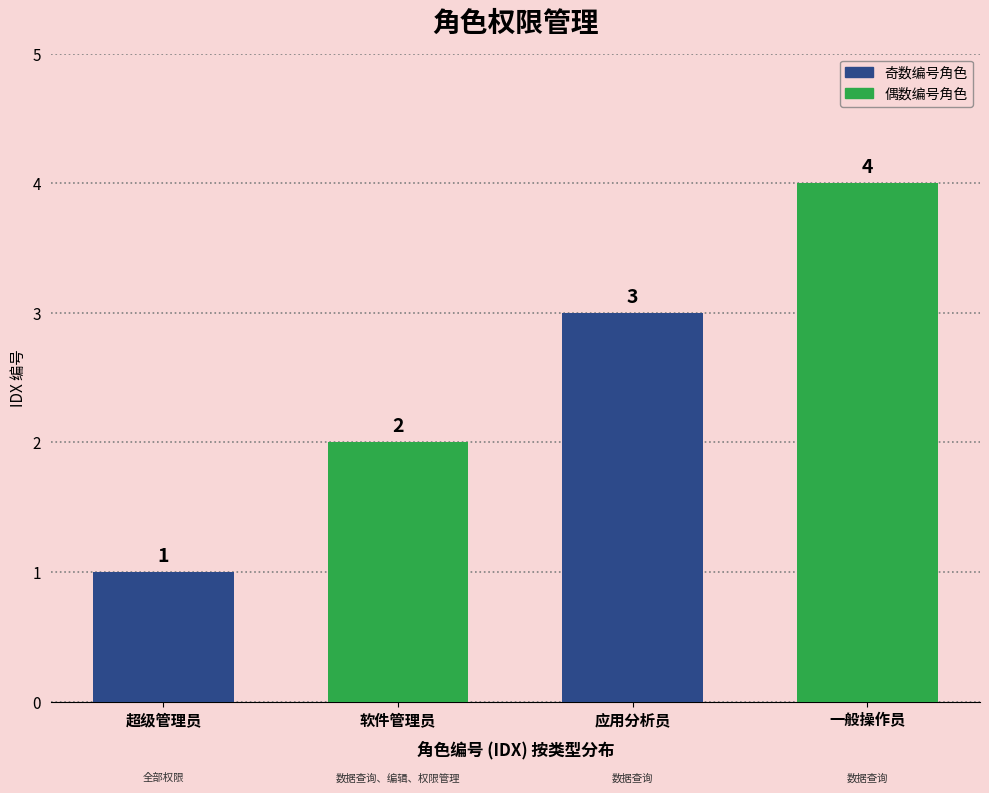

List the labels in order of value, smallest first.

超级管理员, 软件管理员, 应用分析员, 一般操作员